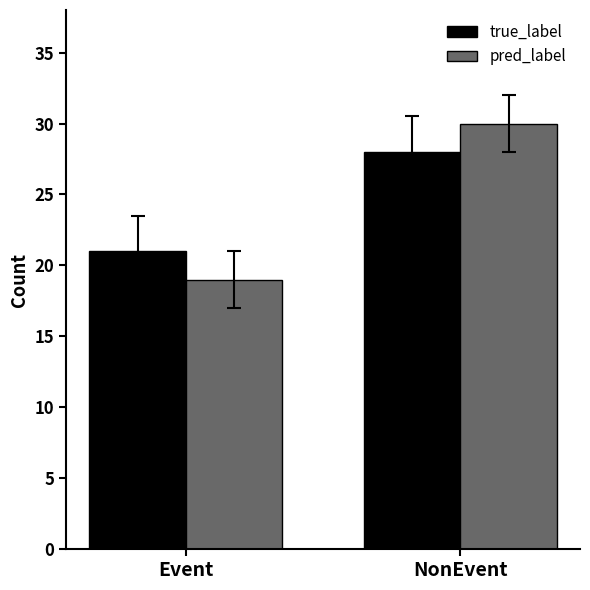

Which series has the largest range (max minus min)?

pred_label